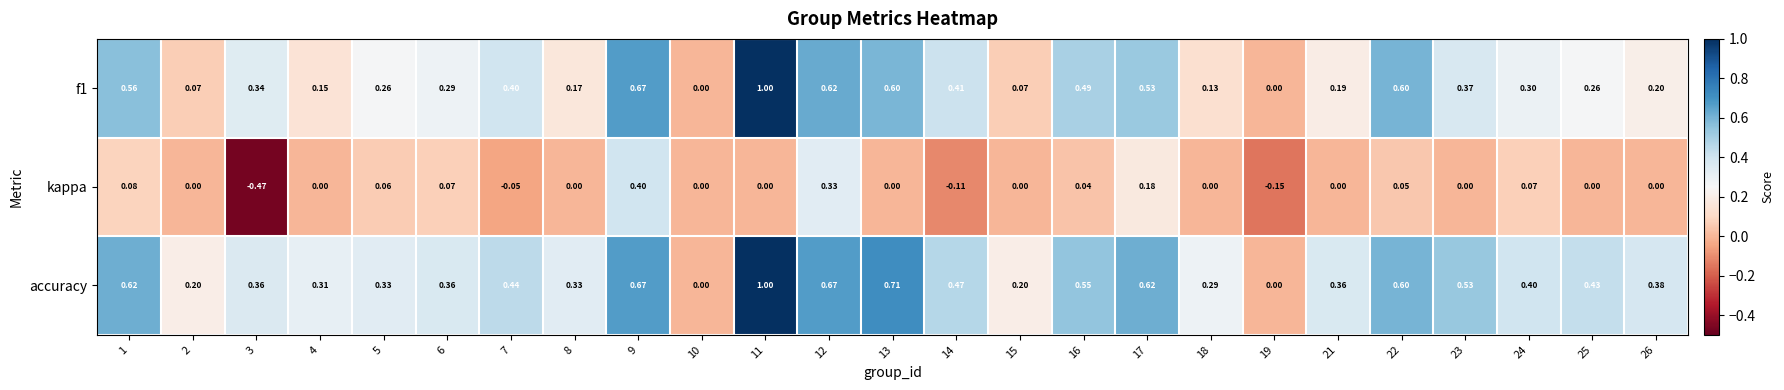

At 21, list the series in order from largest to smallest.

accuracy, f1, kappa